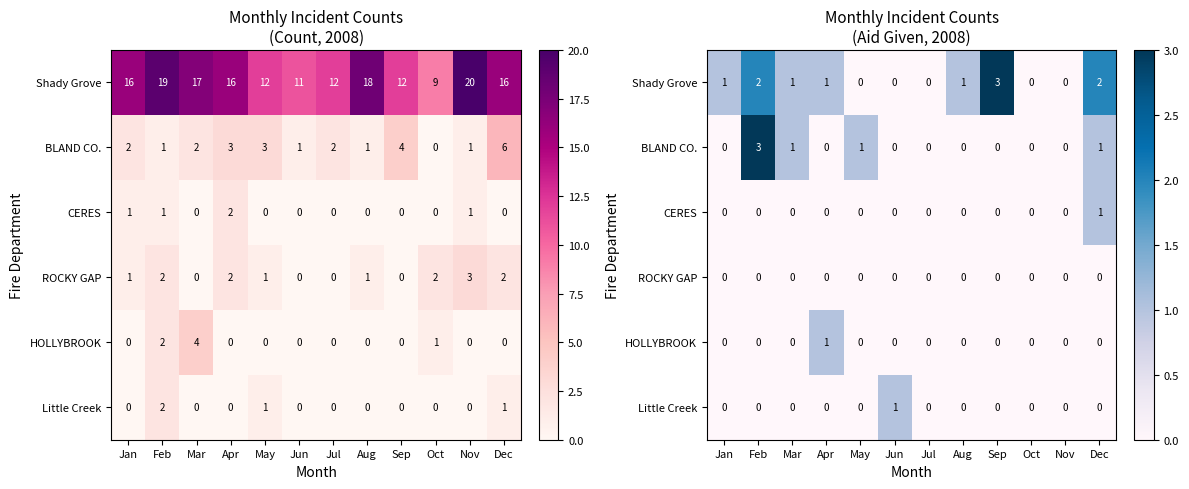

The value of BLAND CO. at Apr is 0. True or false?

True